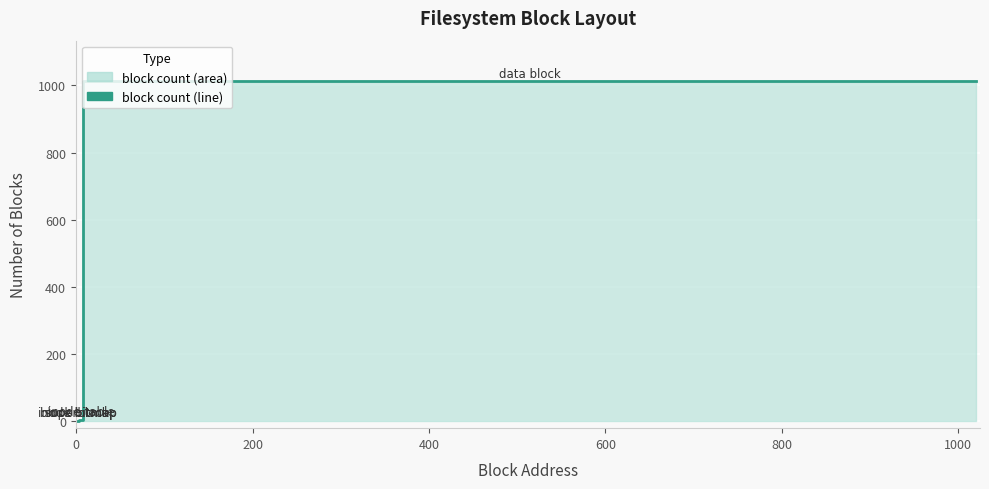

How many categories are shown in the chart?

10